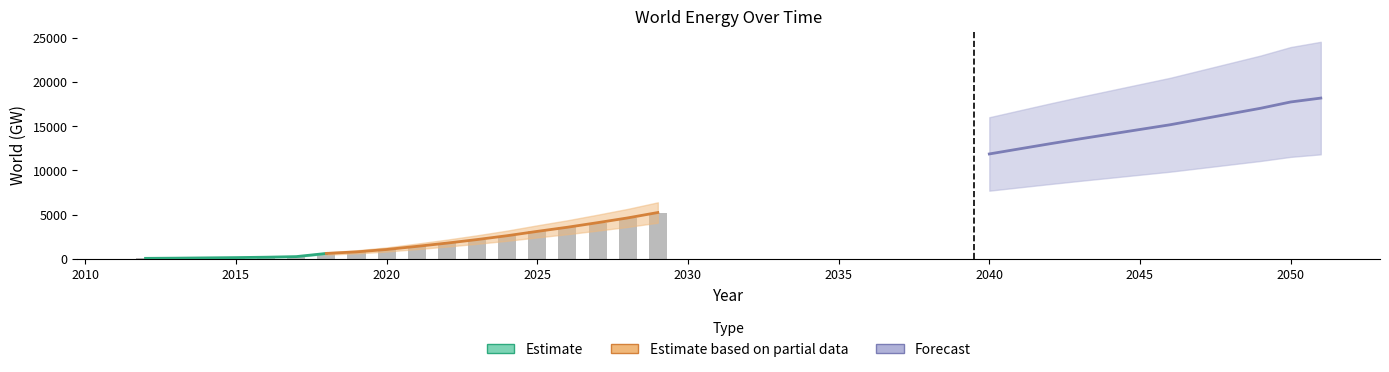

Which category has the highest value across all series?

2051